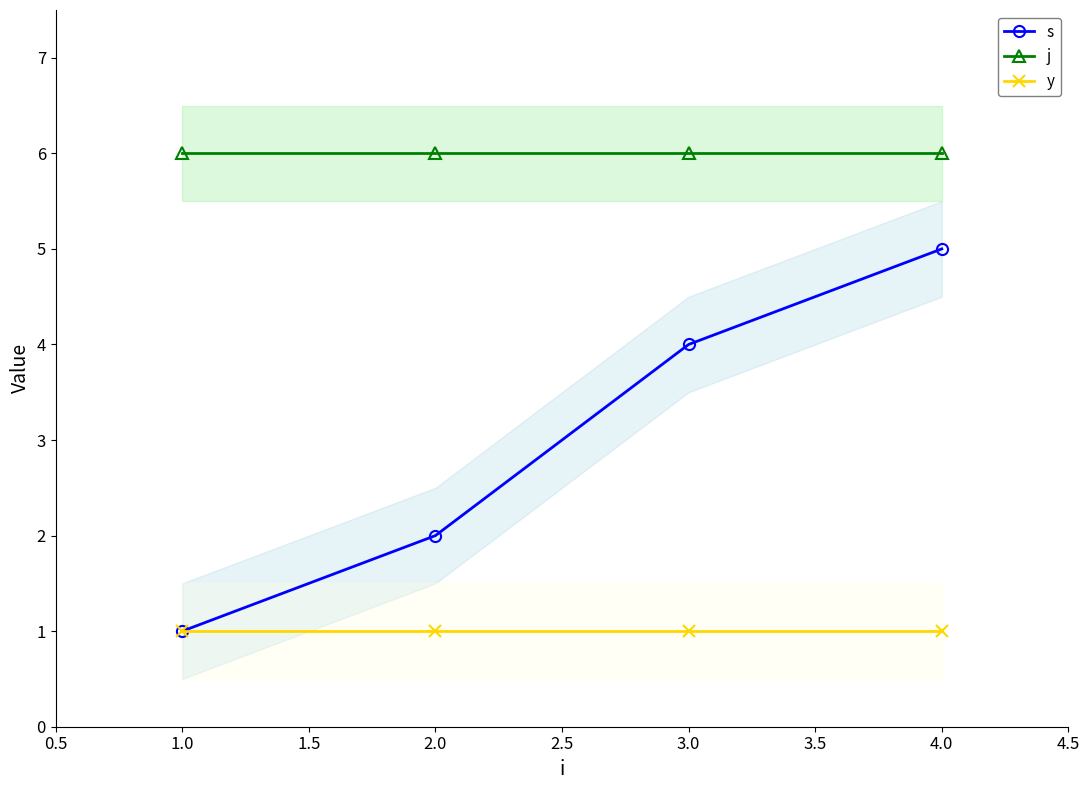

True or false: j has a value of 6 at 2.0.

True